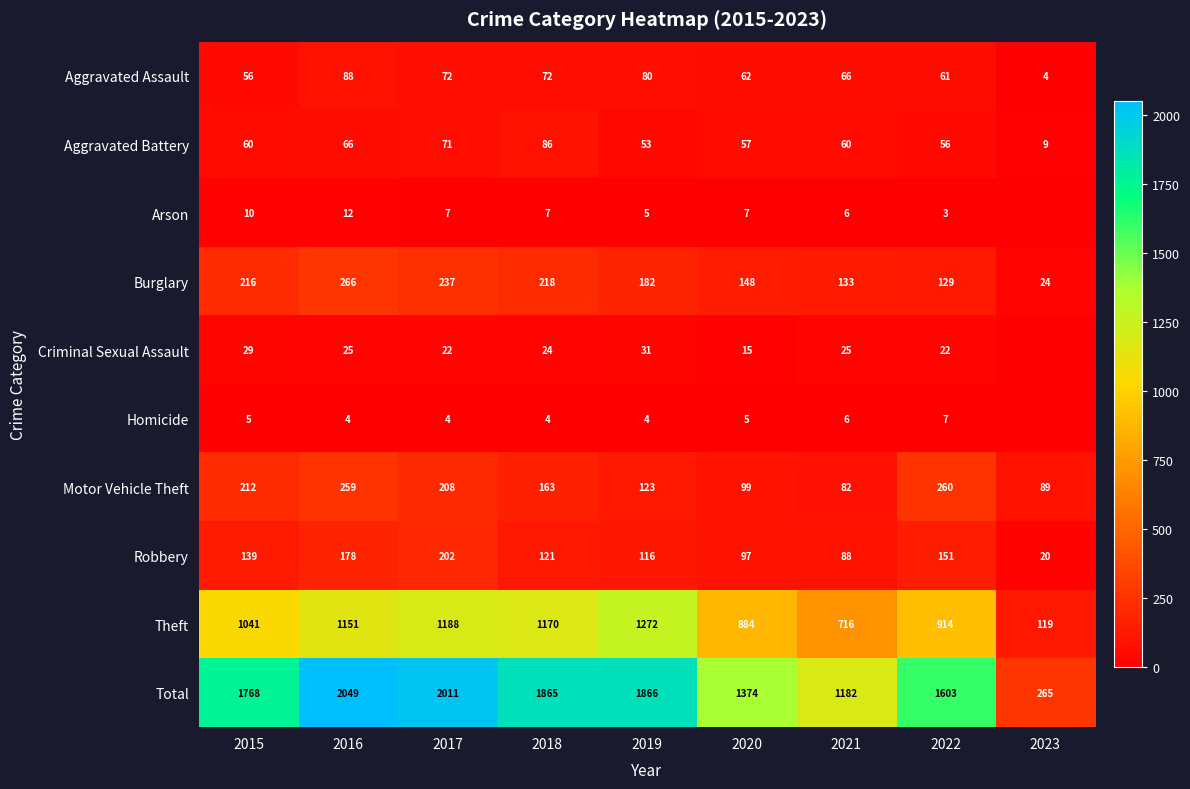

The Aggravated Battery series shows 60 at 2015. True or false?

True